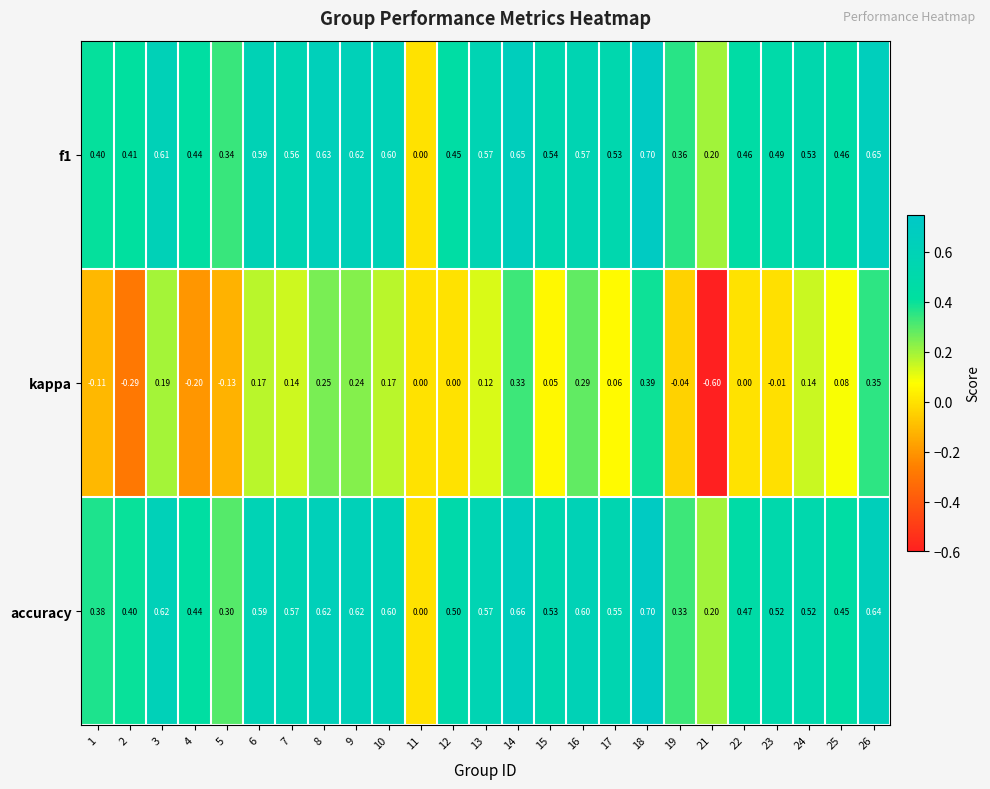

Is the value of accuracy at 2 greater than the value of f1 at 25?

No